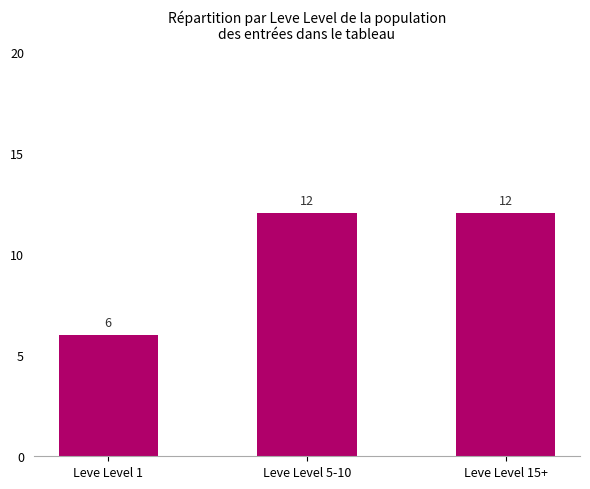

Between Leve Level 1 and Leve Level 15+, which is larger?

Leve Level 15+